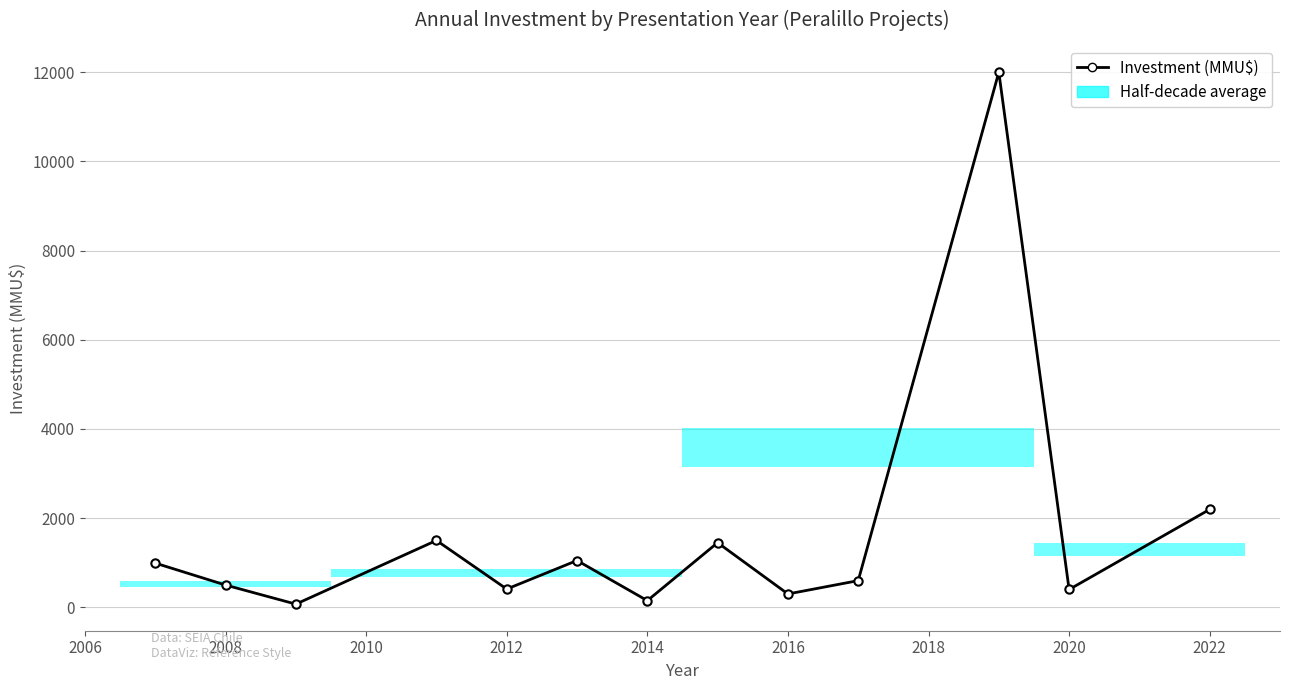

Count the number of values greater than 599.

6